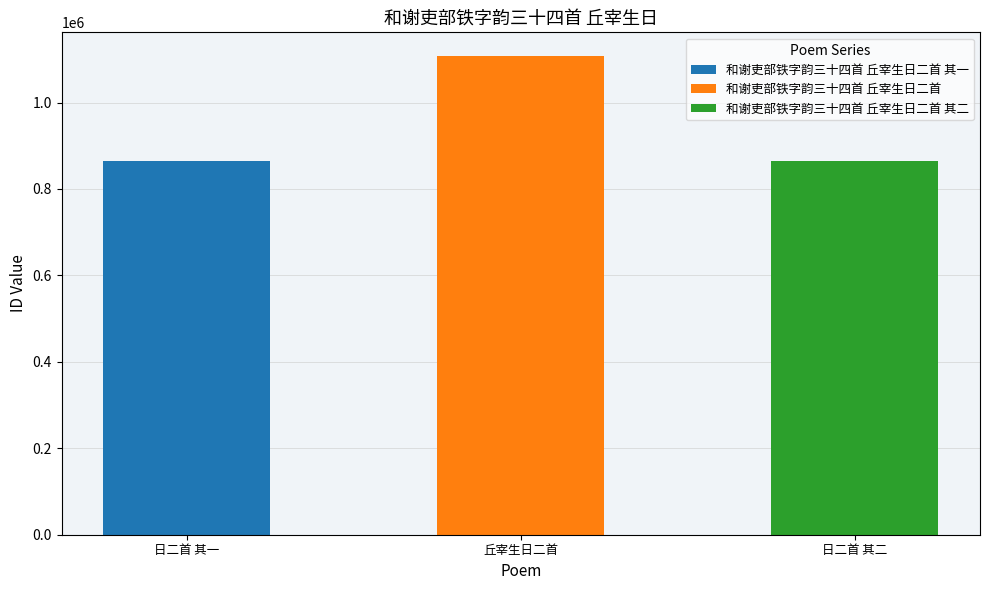

Reading left to right, extract all data points from this chart.

865323	1107090	865322